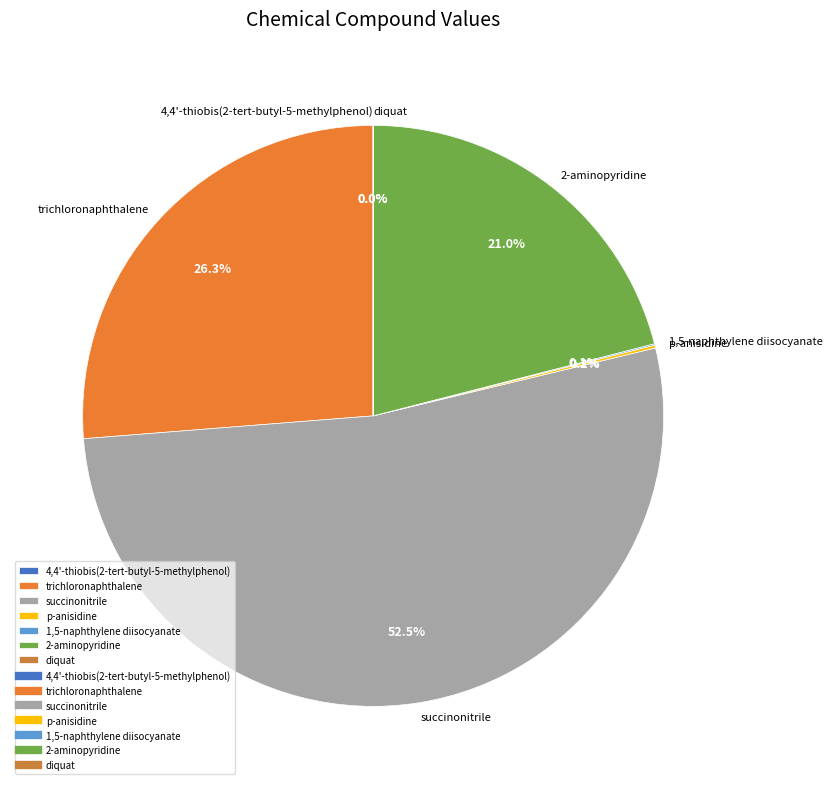

What is the largest slice in the pie chart?

succinonitrile